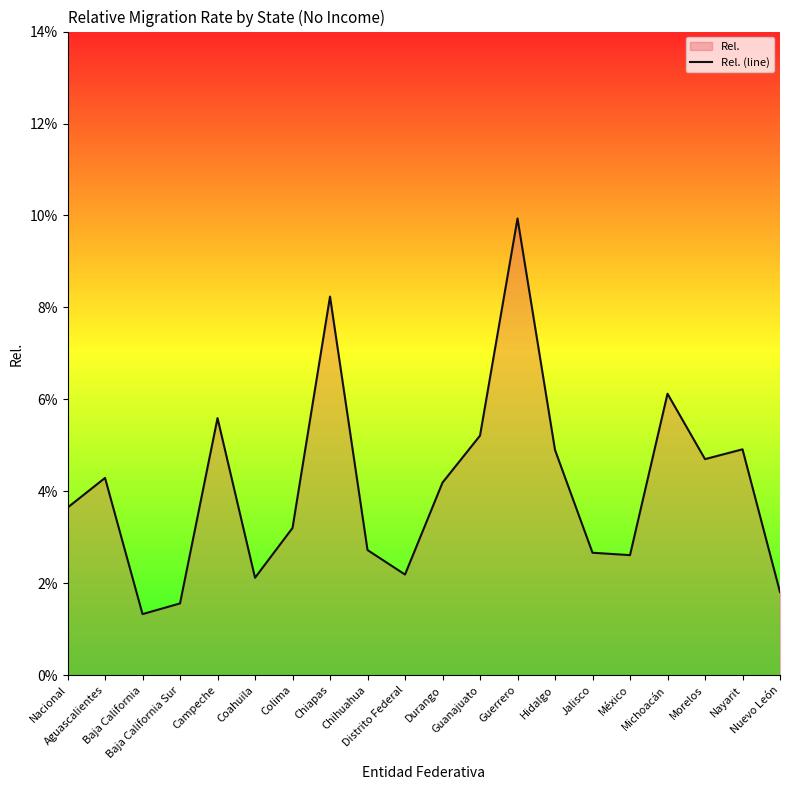

What is the difference between the second highest and minimum values?

0.1